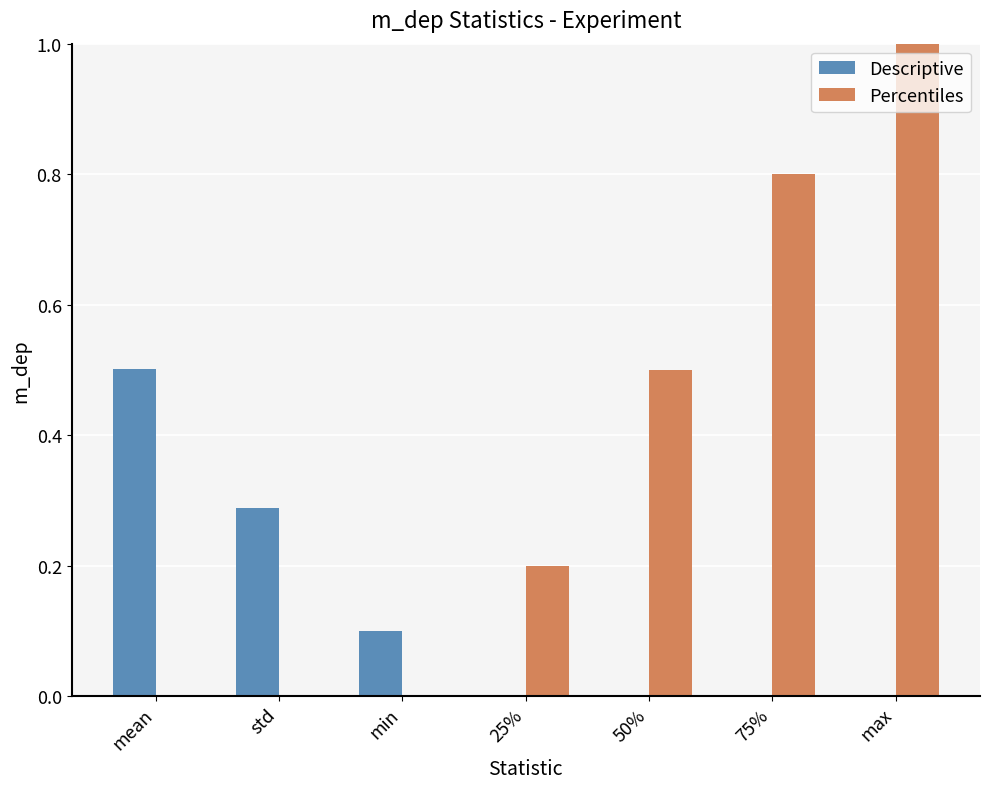

The Descriptive series shows 0.0 at 25%. True or false?

True